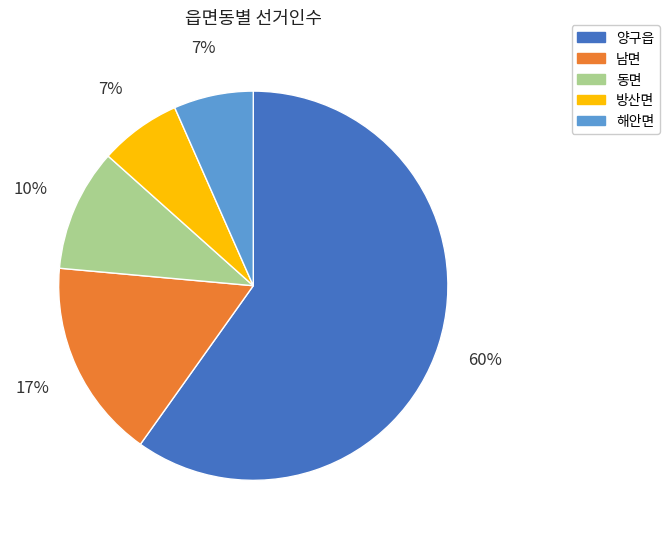

Count the number of slices in the pie.

5